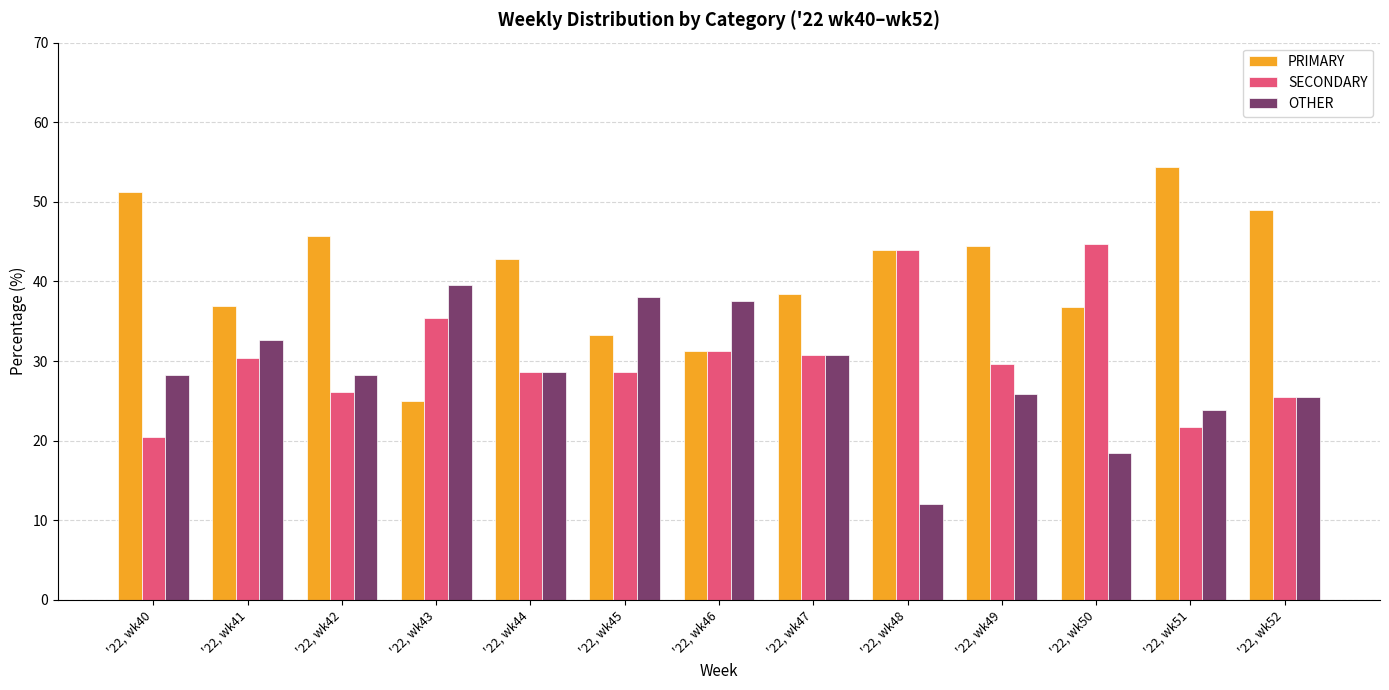

The value of SECONDARY at '22, wk50 is 16.7. True or false?

False